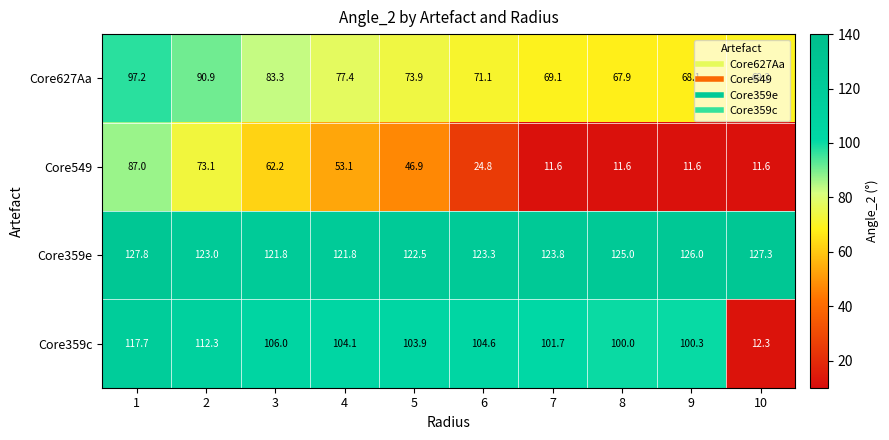

Rank the series at 10 from highest to lowest value.

Core359e, Core627Aa, Core359c, Core549